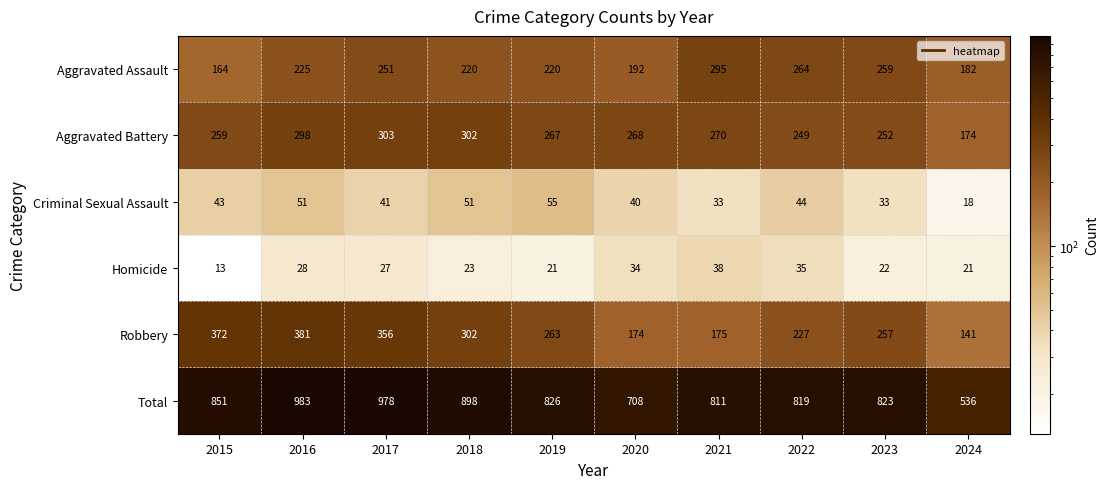

What is the difference between the highest and lowest values at 2017?

951